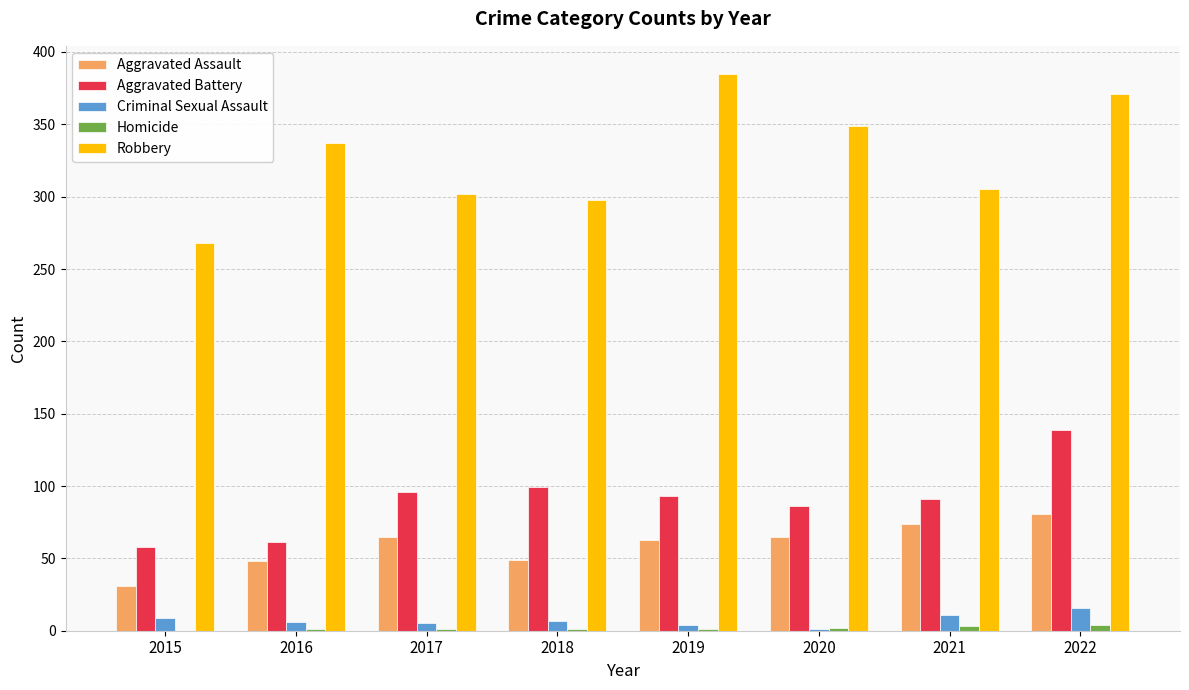

The Criminal Sexual Assault series shows 11 at 2021. True or false?

True